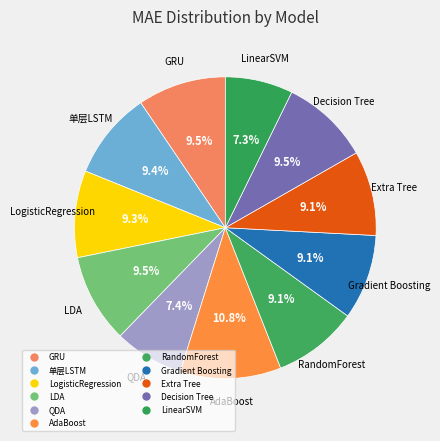

How many slices are in this pie chart?

11